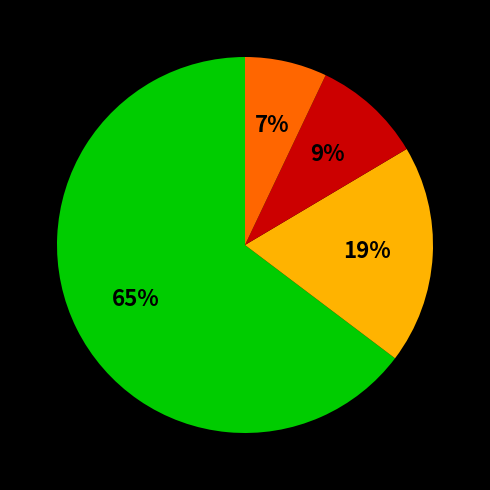

To the nearest percent, what is the difference between the largest and smallest slice percentages?

58%